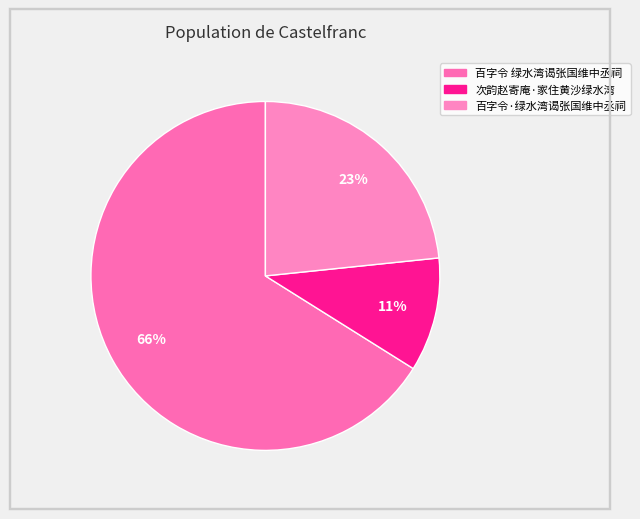

Count the number of slices in the pie.

3